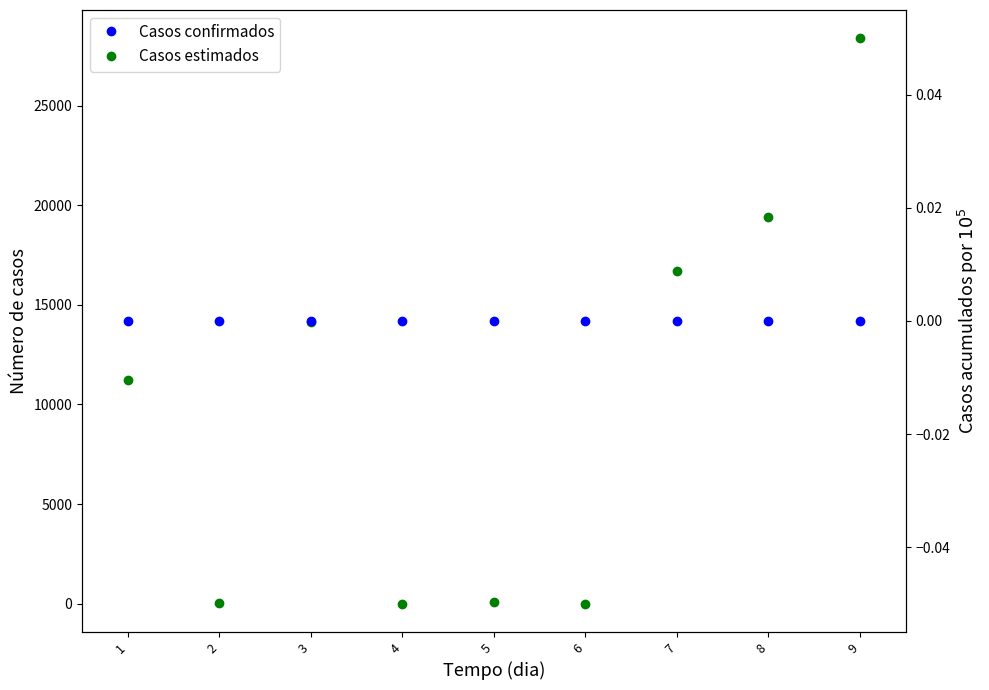

How many distinct data groups are displayed?

2